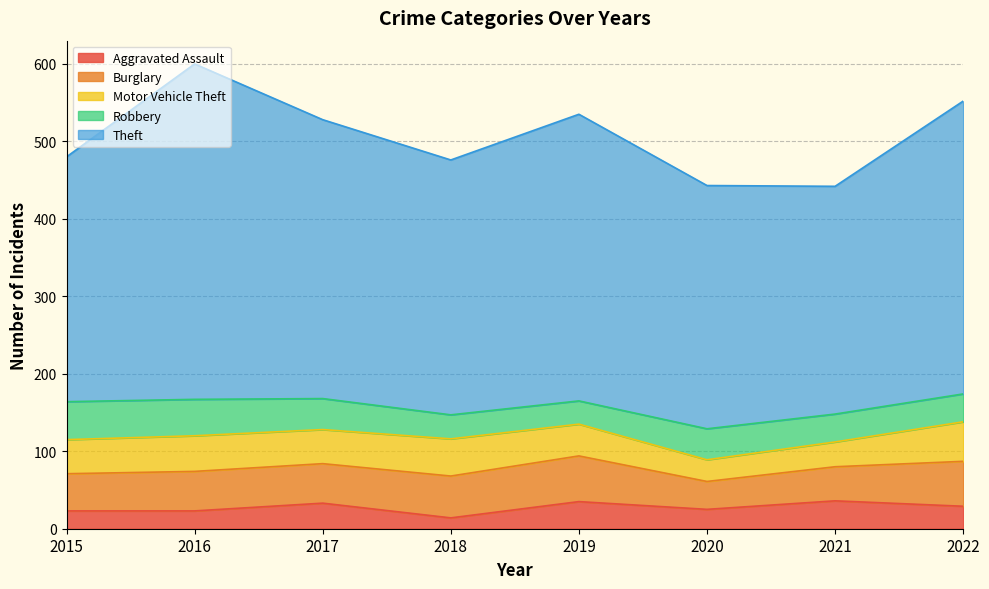

How many interior local valleys does the Robbery series have?

1